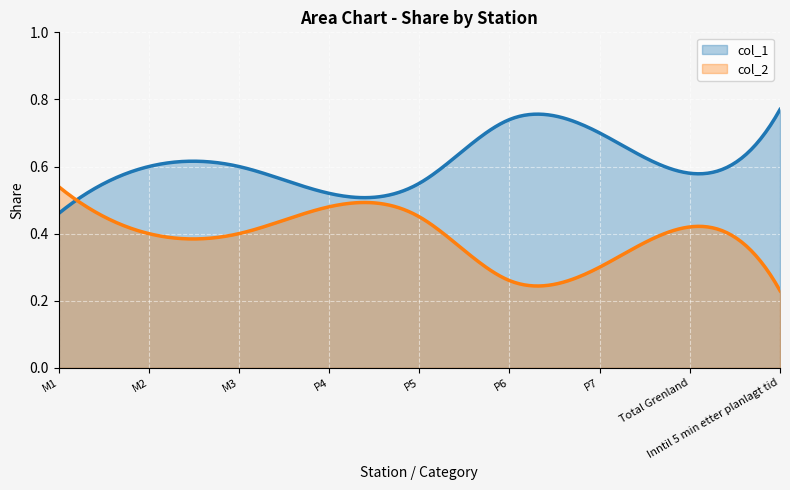

How many interior local valleys does the col_1 series have?

2